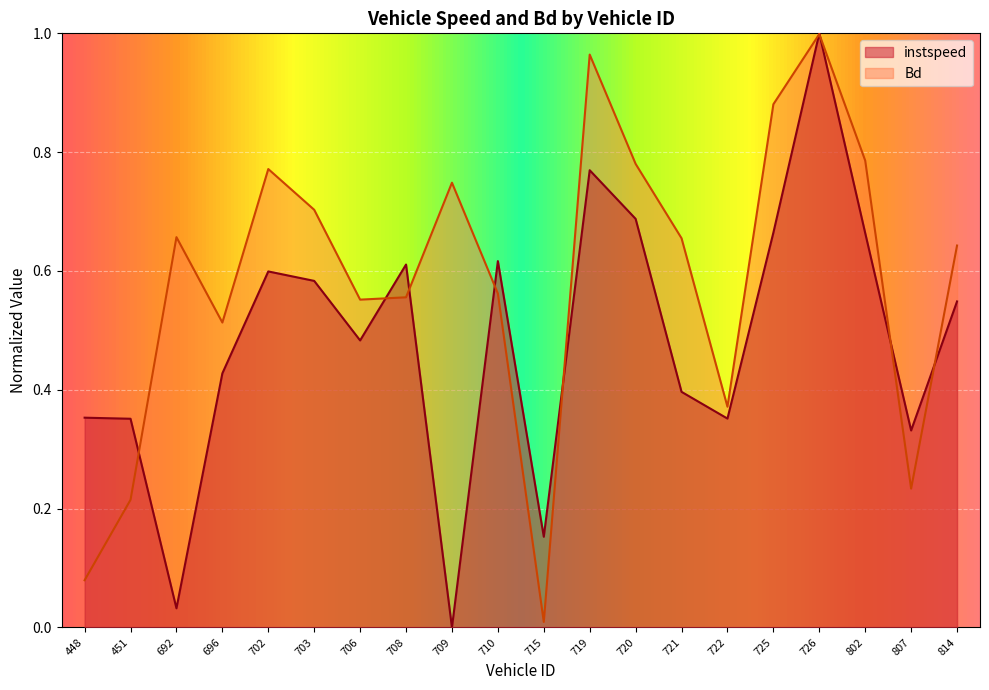

After their last crossing, which series has the higher values: instspeed or Bd?

Bd